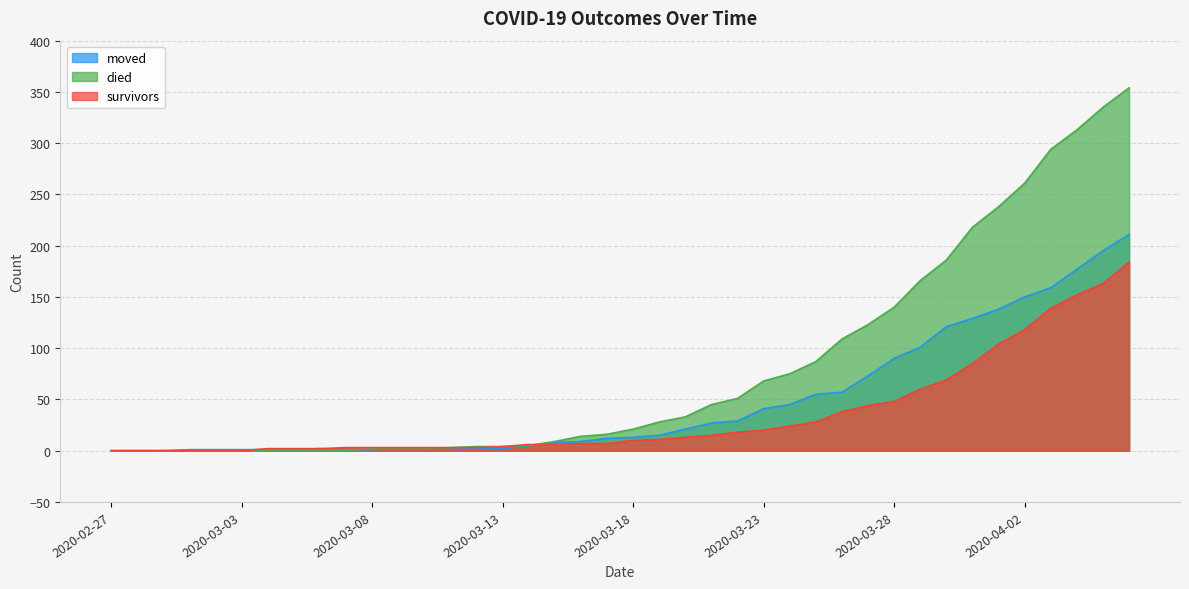

At which label does died reach its peak?

2020-04-06